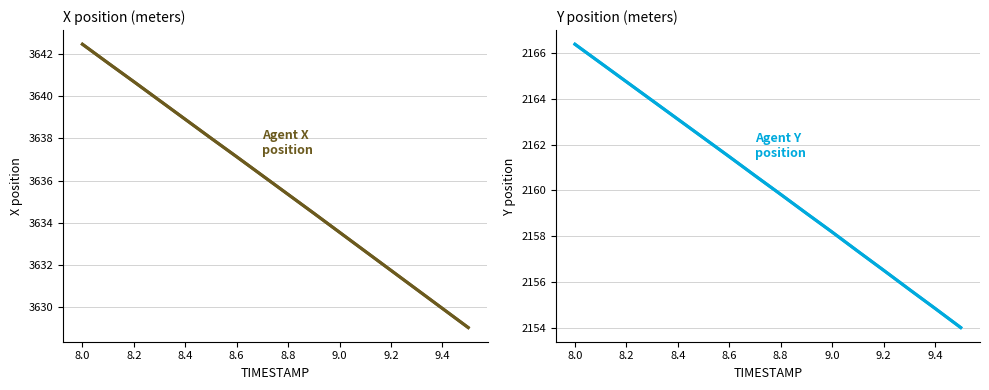

Does the chart have visible grid lines?

Yes